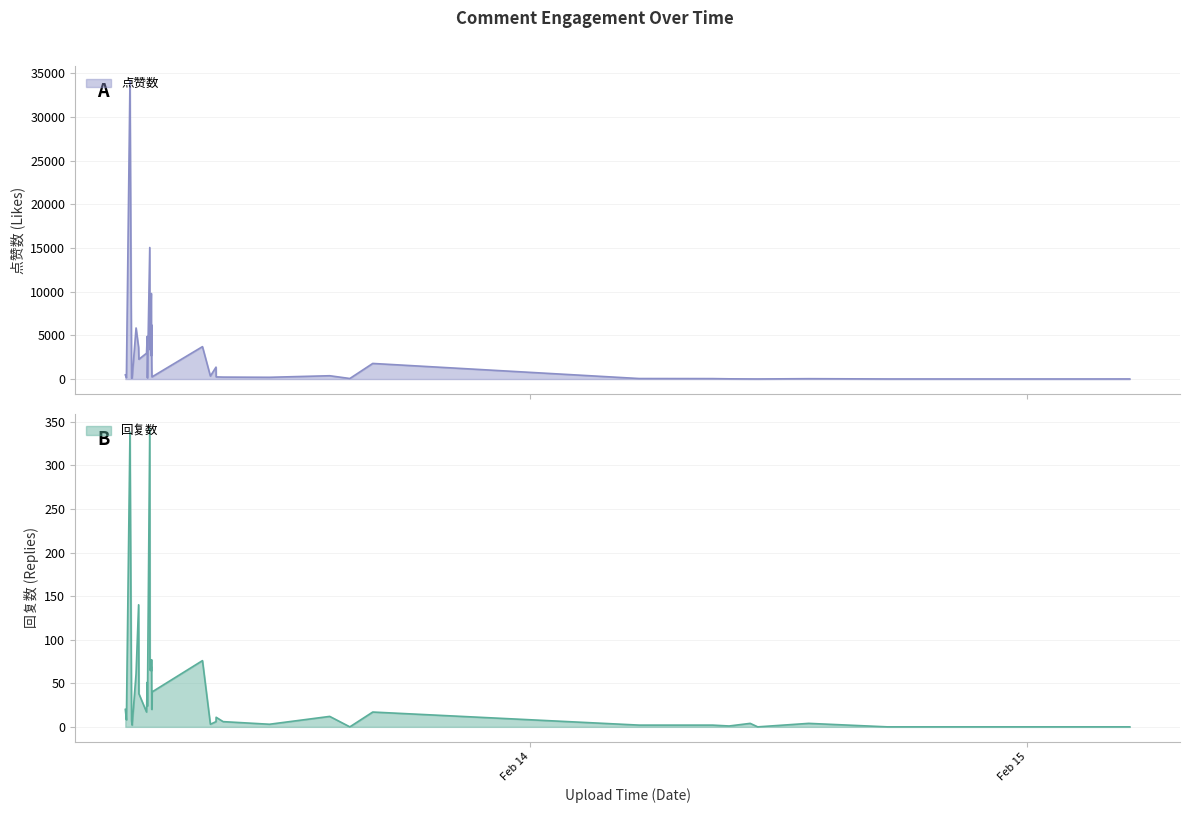

What is the average value of the 点赞数 series?

2836